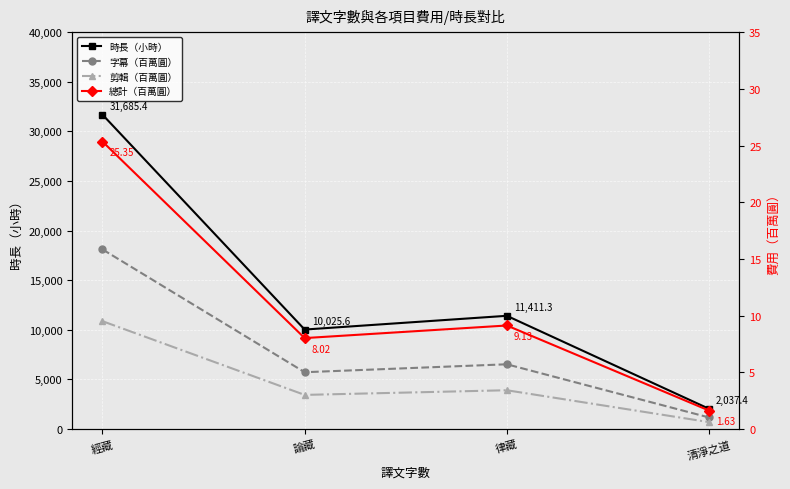

Rank the series at 清淨之道 from lowest to highest value.

剪輯（百萬圓）, 字幕（百萬圓）, 總計（百萬圓）, 時長（小時）